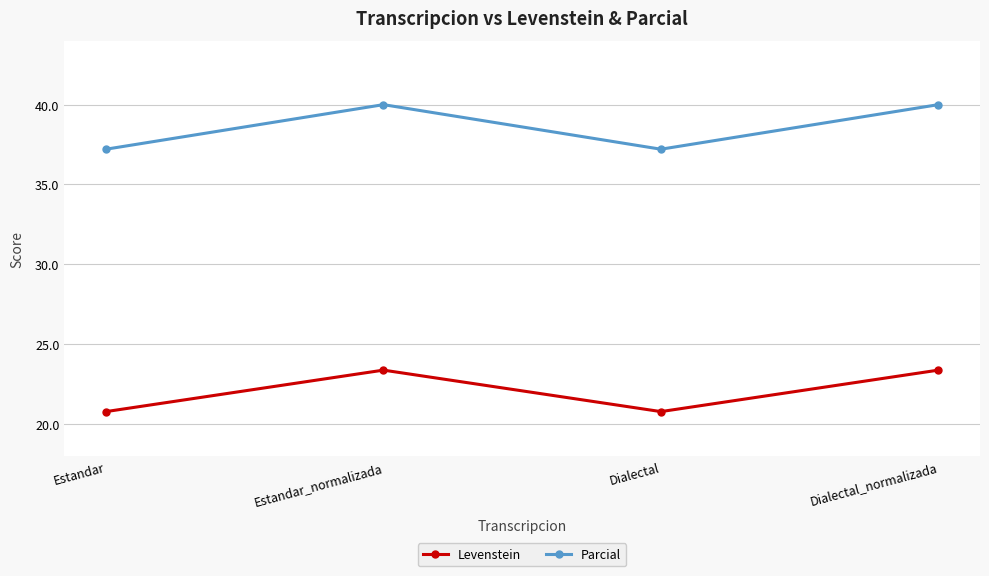

What are all the series names shown in the legend?

Levenstein, Parcial